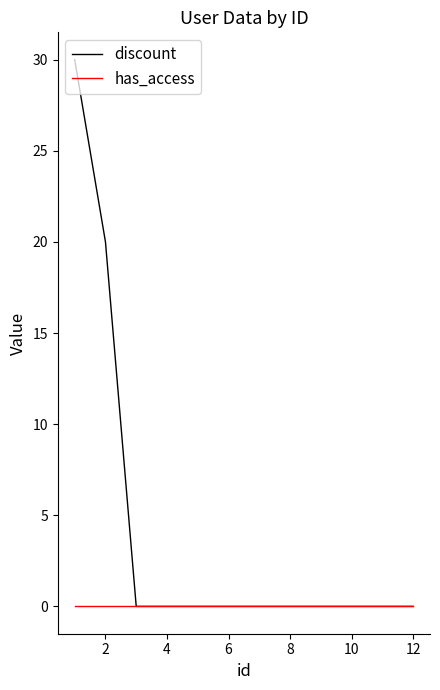

Reading left to right, extract all data points from this chart.

discount: 30	20	0	0	0	0	0	0	0	0	0	0
has_access: 0	0	0	0	0	0	0	0	0	0	0	0